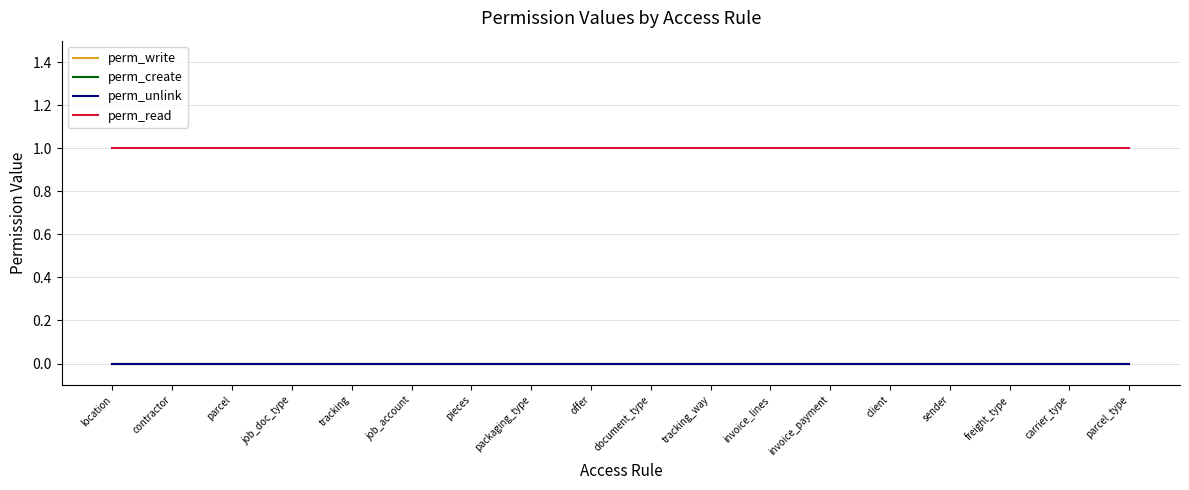

Is this an area chart (filled region under the line)?

No